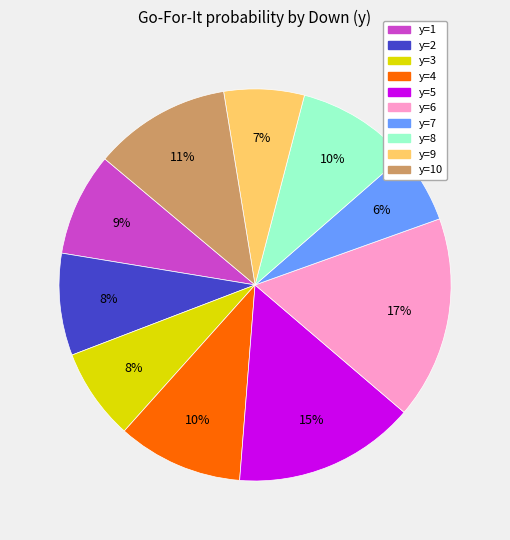

Does any single category account for the majority?

No